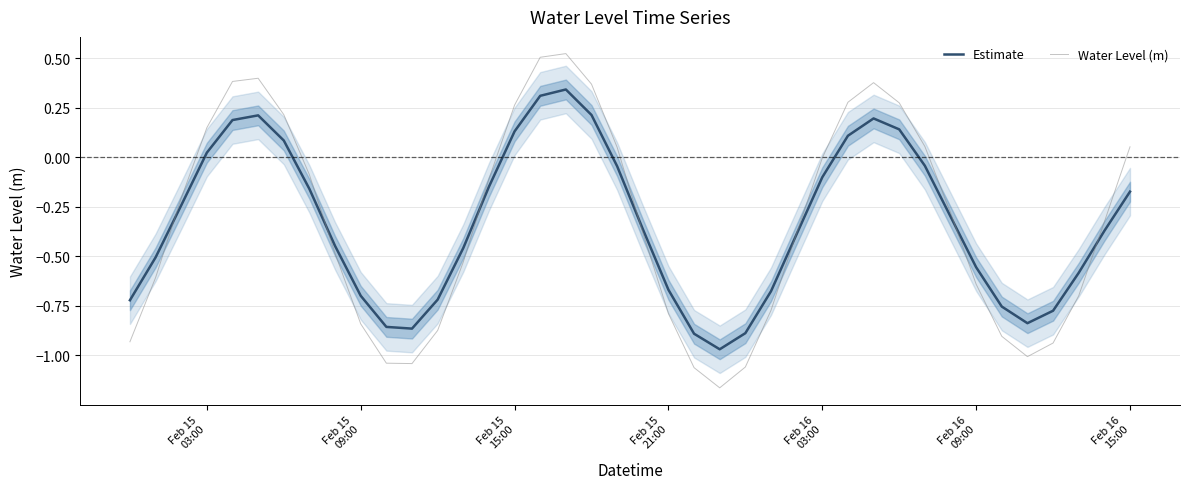

How many data points in Estimate are less than 0?

29